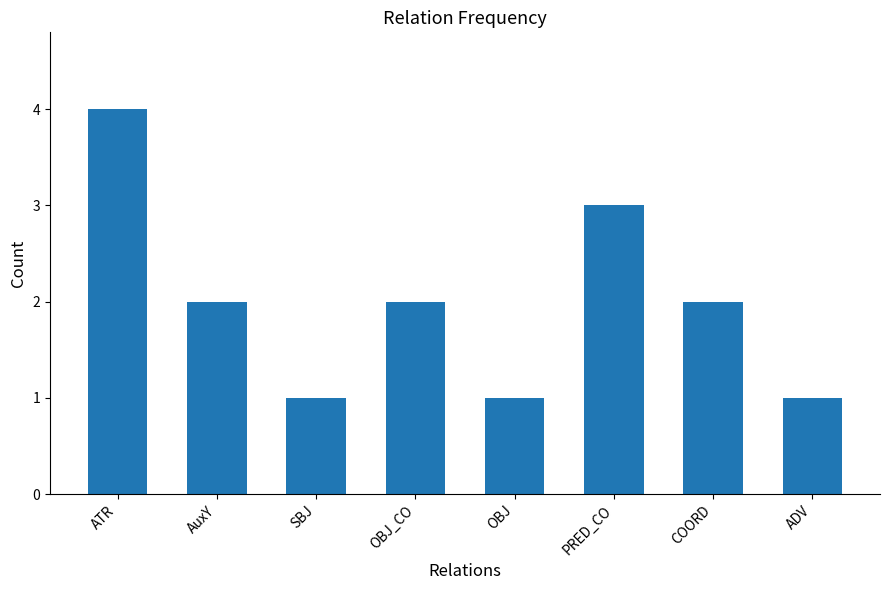

Reading left to right, list all the values displayed in this chart.

4	2	1	2	1	3	2	1